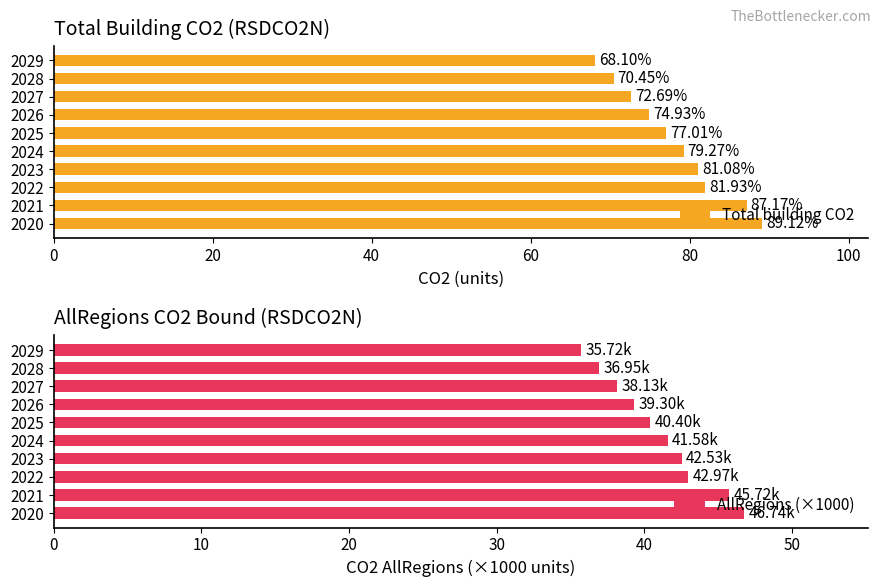

At how many categories does at least one series exceed 51?

10